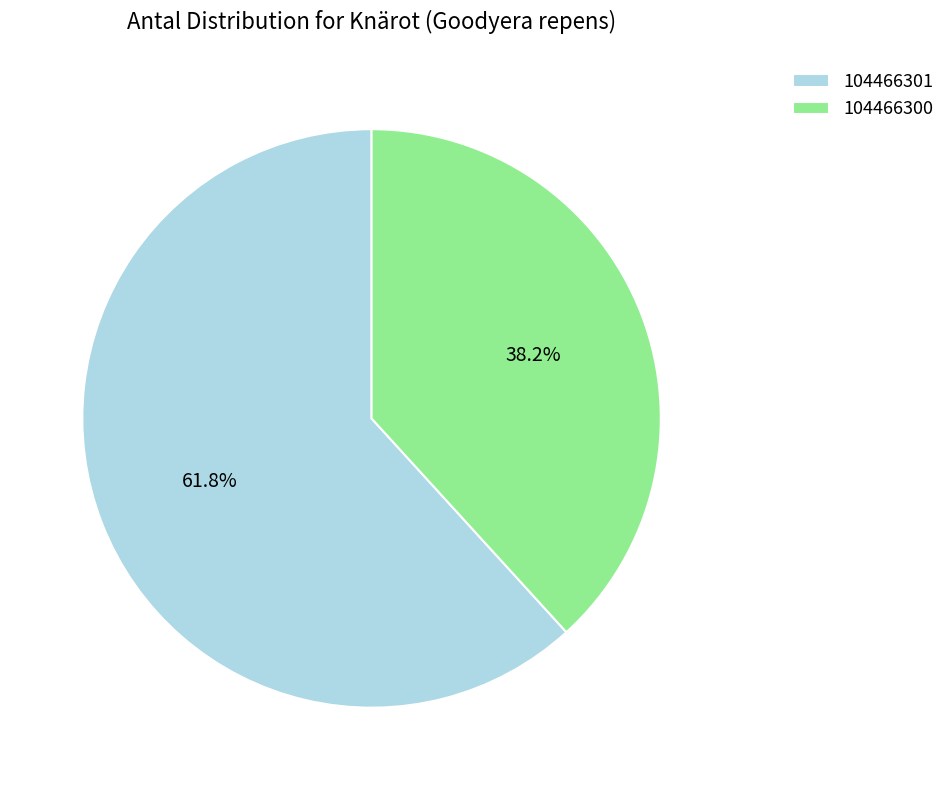

How much of the chart is everything except 104466301?

38.2%